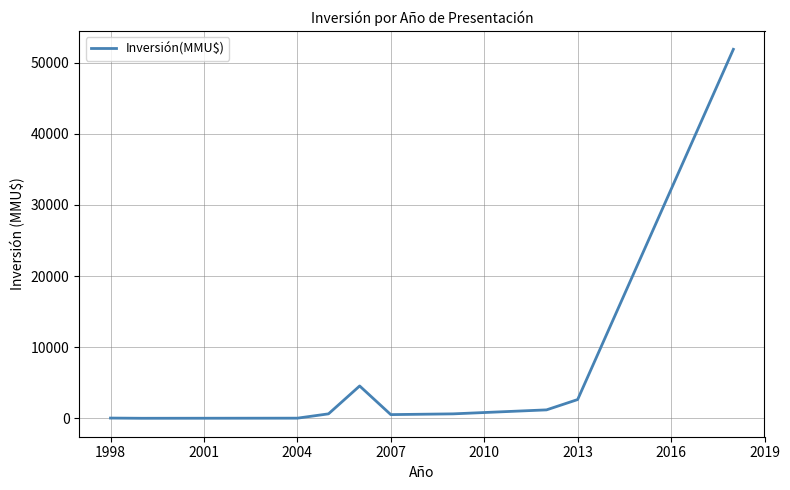

What is the greatest value displayed?

51860